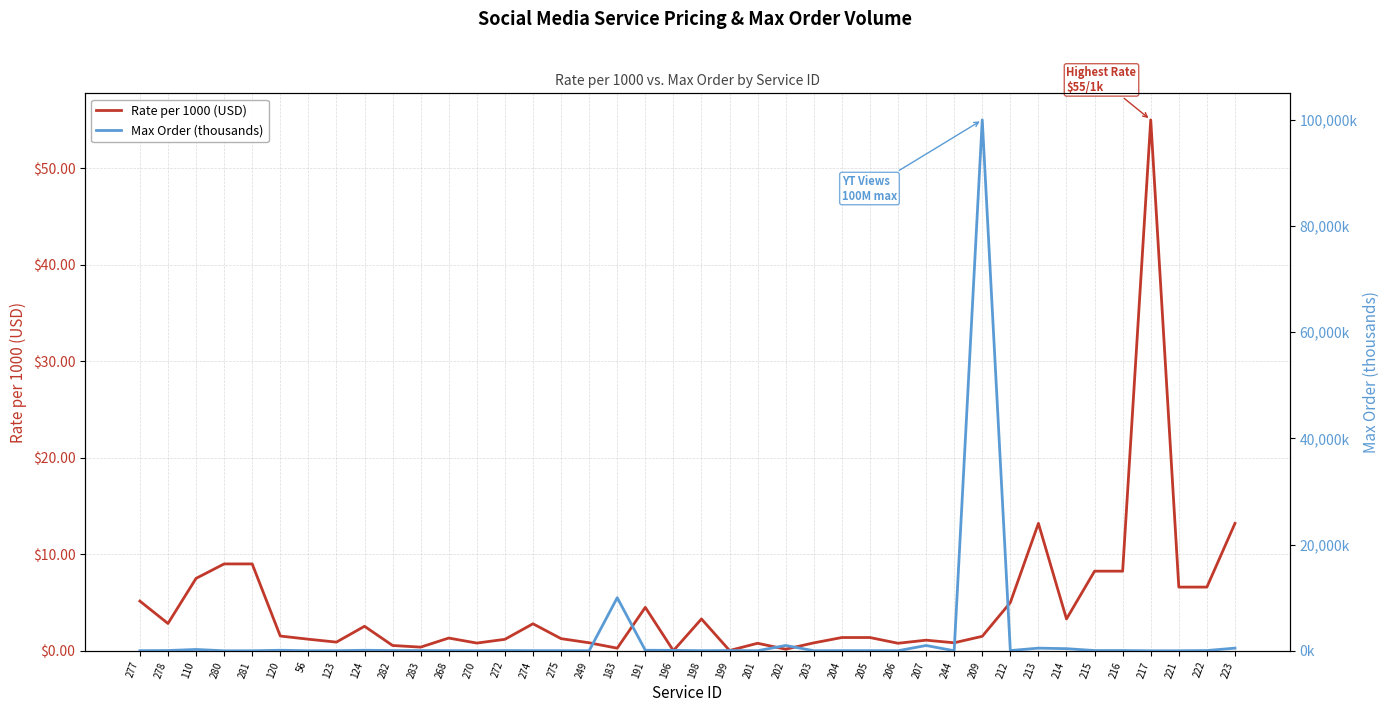

List the labels in order of Max Order (thousands) value, largest first.

209, 183, 202, 207, 213, 223, 214, 110, 120, 124, 191, 196, 278, 282, 283, 272, 199, 215, 216, 222, 212, 268, 204, 205, 277, 123, 274, 275, 198, 56, 201, 203, 206, 270, 249, 244, 281, 221, 280, 217